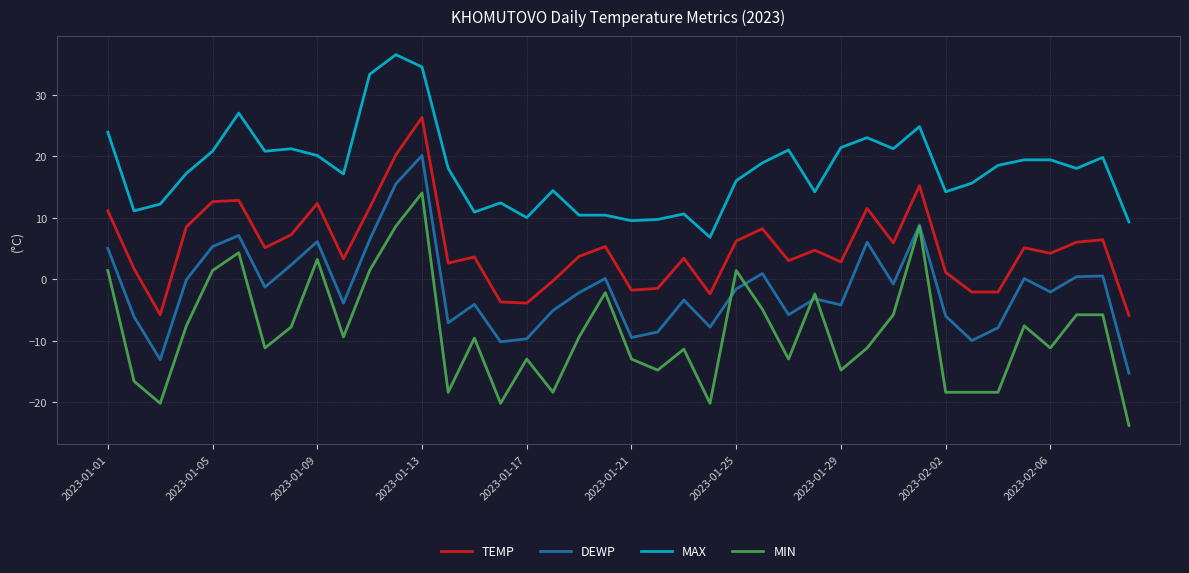

True or false: TEMP has more than 1 interior local peaks.

True